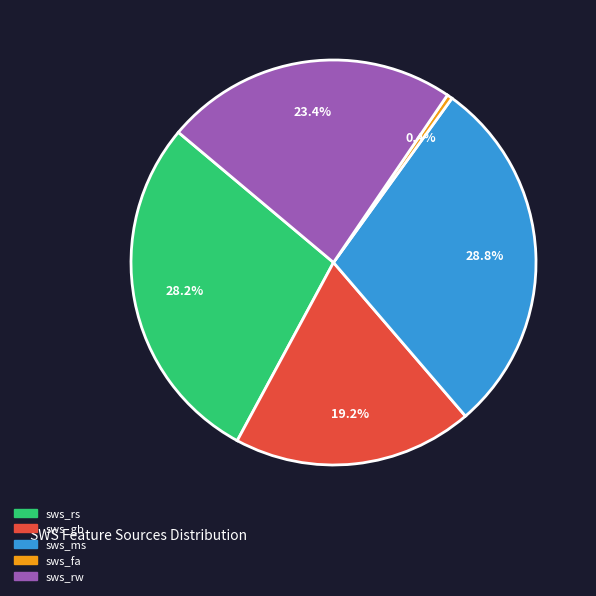

How many segments does this pie chart have?

5